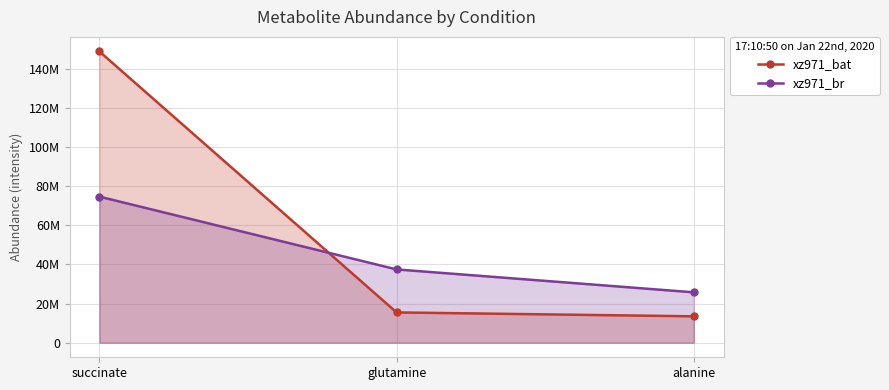

The xz971_br series shows 25733380.8 at alanine. True or false?

True